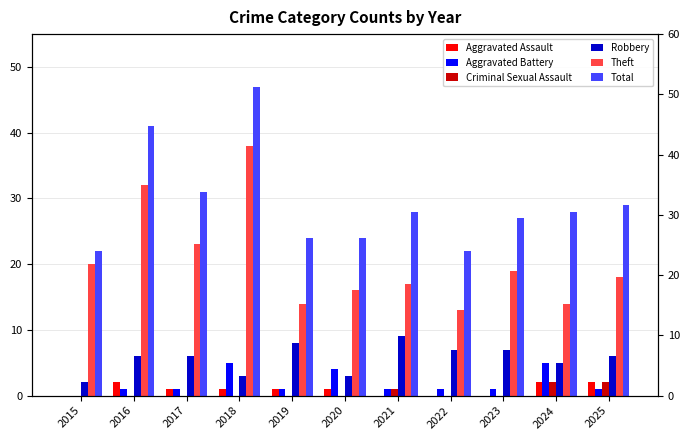

List the labels in order of Theft value, smallest first.

2022, 2019, 2024, 2020, 2021, 2025, 2023, 2015, 2017, 2016, 2018